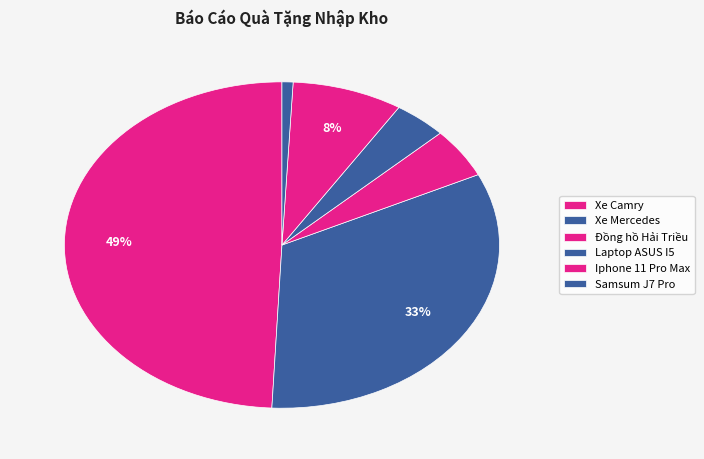

Count the number of slices in the pie.

6